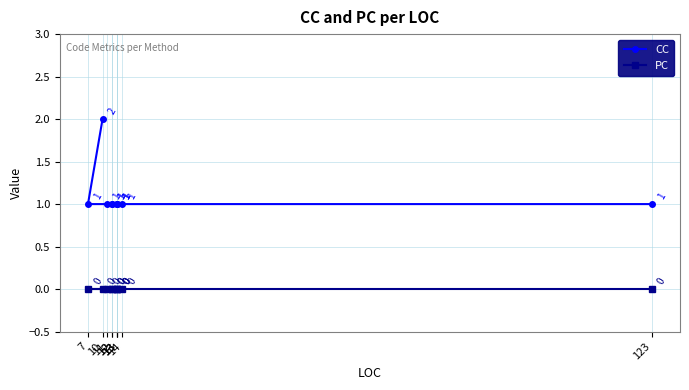

Which category has the highest value across all series?

10